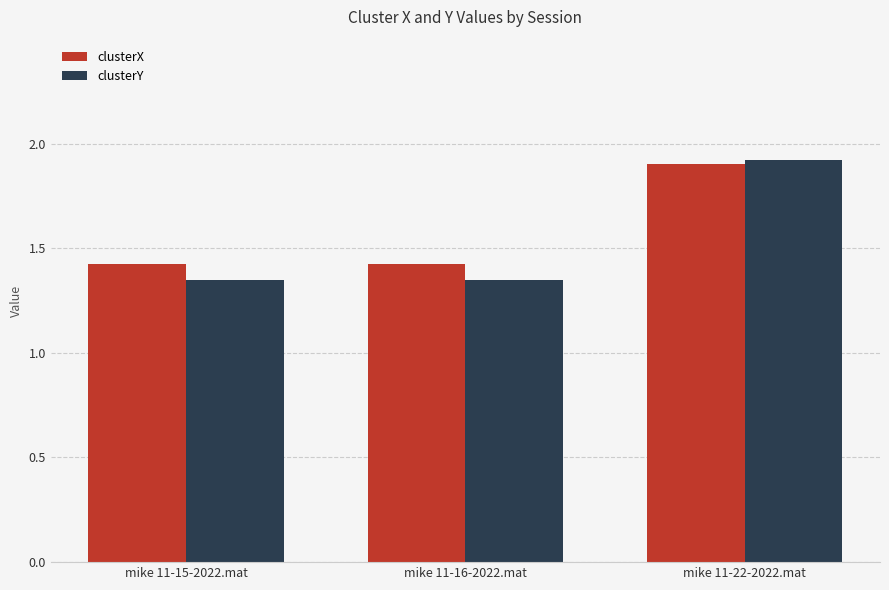

Is the value of clusterX at mike 11-15-2022.mat greater than the value of clusterY at mike 11-16-2022.mat?

Yes